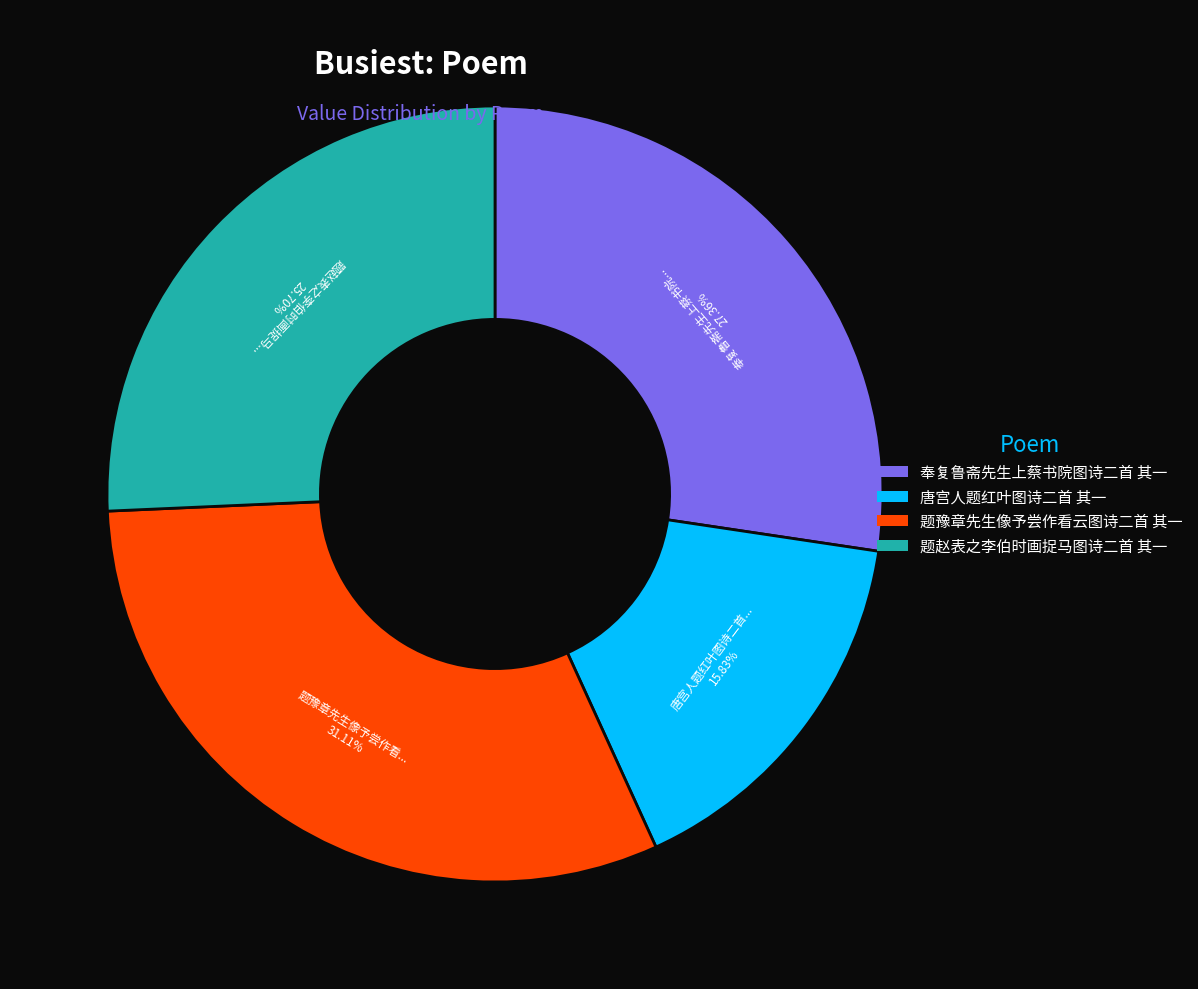

To the nearest percent, what is the difference between the largest and smallest slice percentages?

15%